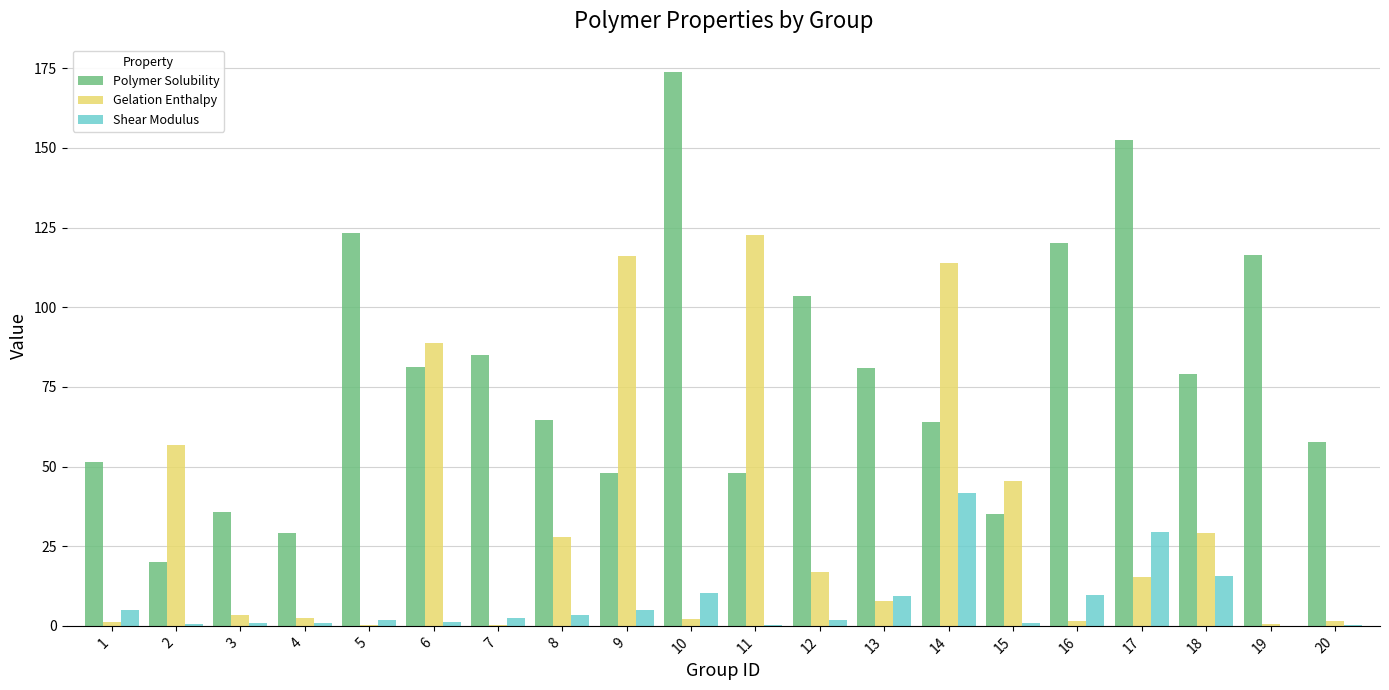

What are all the series names shown in the legend?

Polymer Solubility, Gelation Enthalpy, Shear Modulus